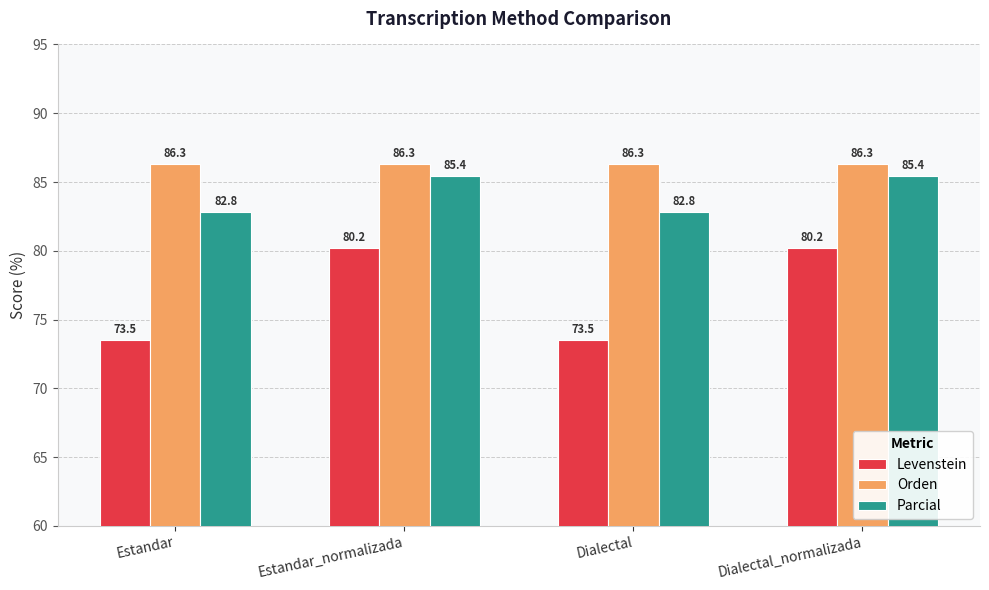

The Parcial series shows 38.6 at Dialectal. True or false?

False